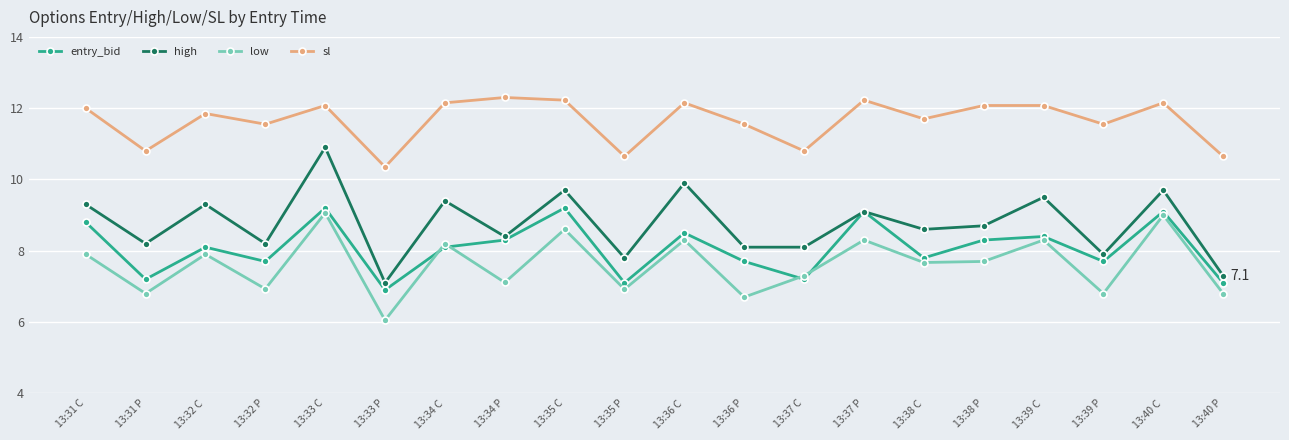

At which category does the chart reach its minimum across all series?

13:33 P